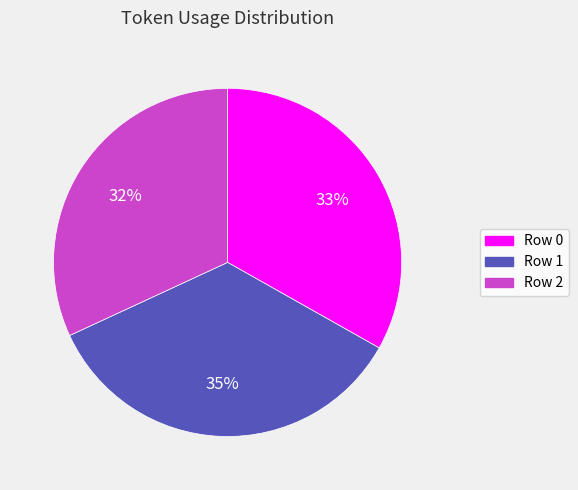

To the nearest percent, what is the difference between the largest and smallest slice percentages?

3%